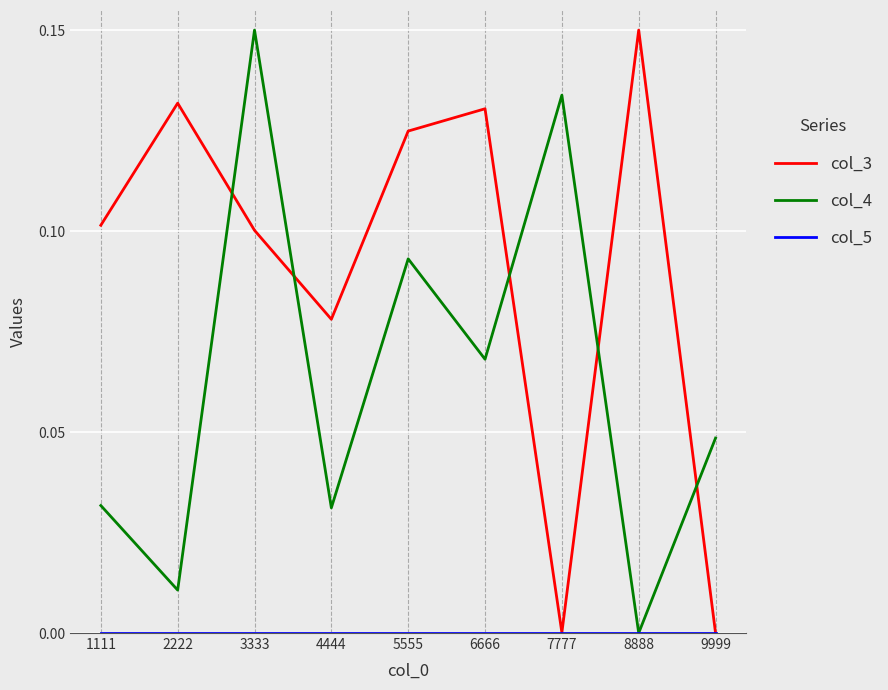

How many lines are shown in the chart?

3